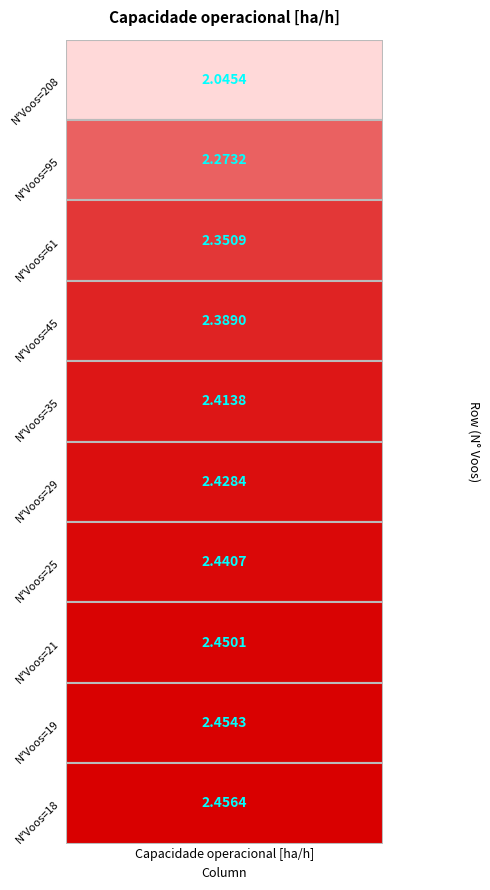

The value at 7 is 2.5. True or false?

True